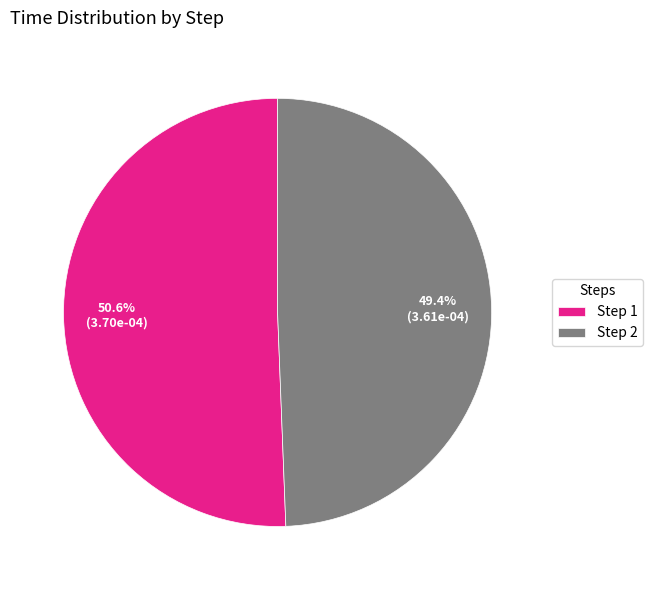

Rank the categories by value from highest to lowest.

Step 1, Step 2